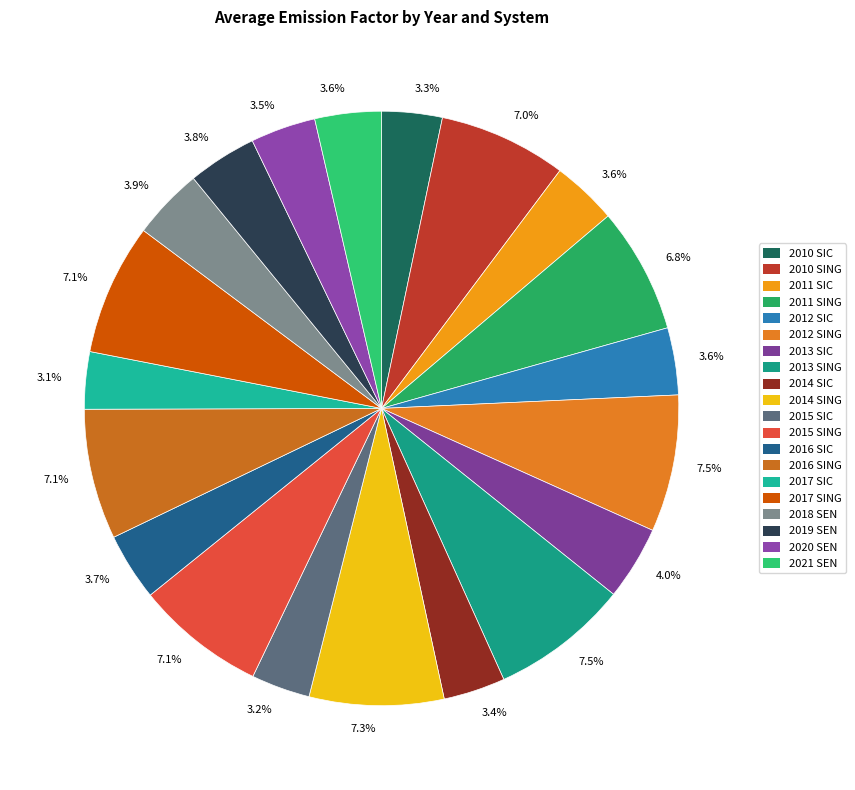

How many segments does this pie chart have?

20